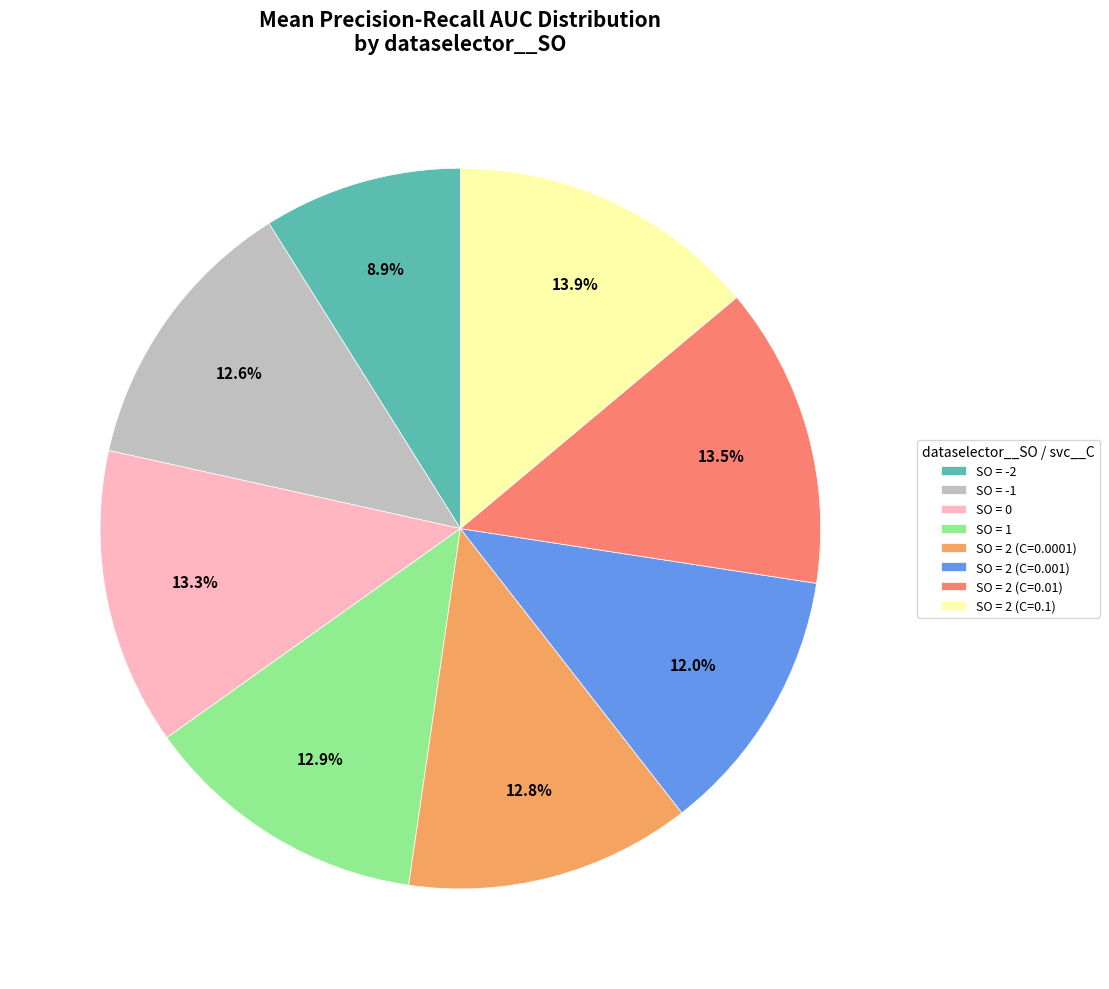

To the nearest percent, what is the difference between the largest and smallest slice percentages?

5%